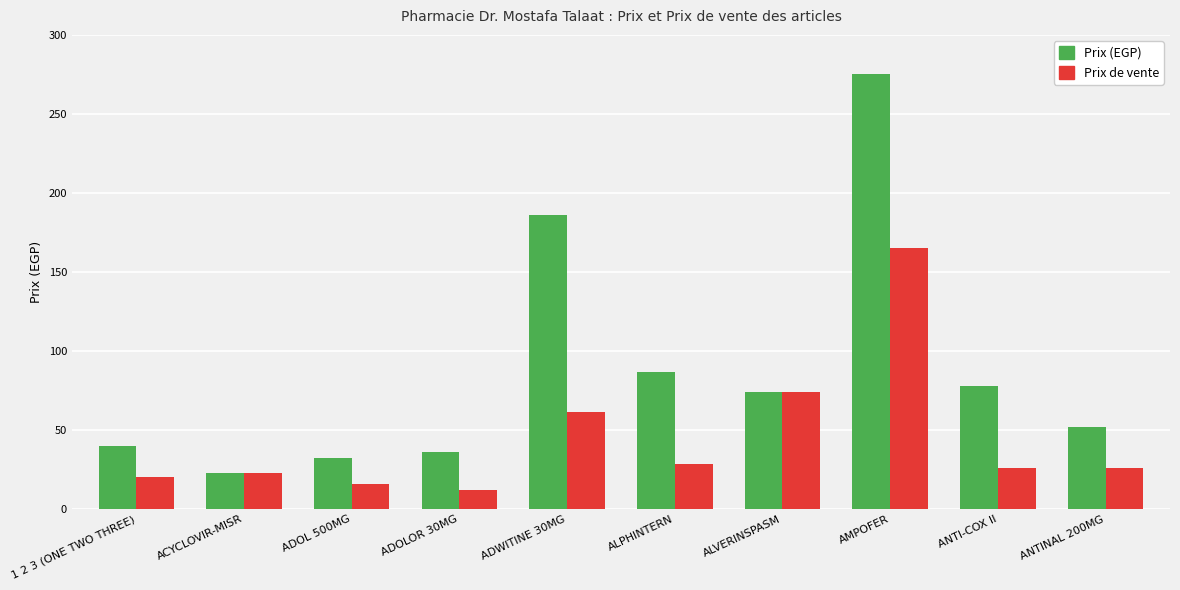

At which label does Prix de vente first exceed 26?

ADWITINE 30MG